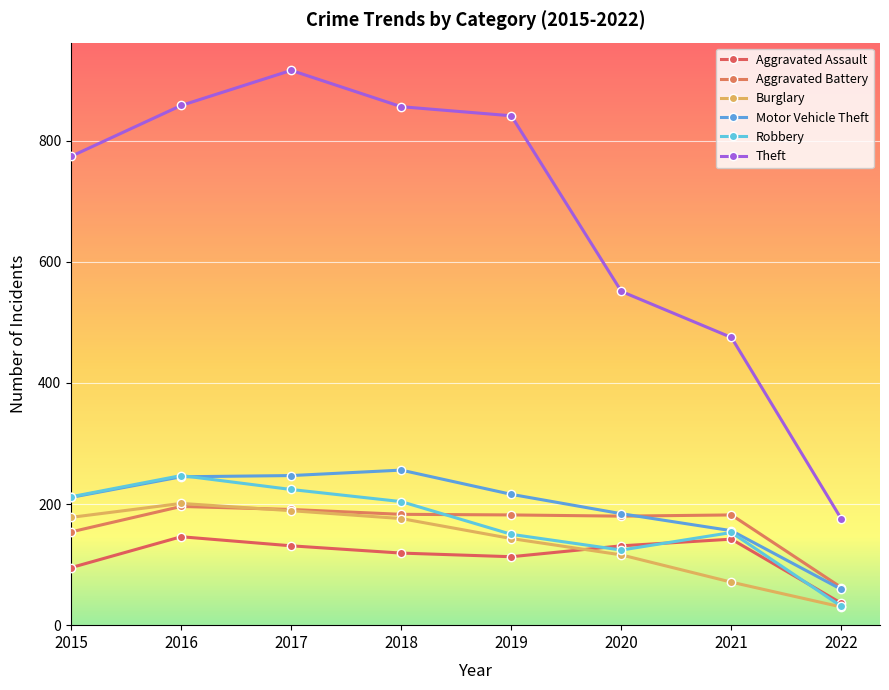

How many lines are shown in the chart?

6